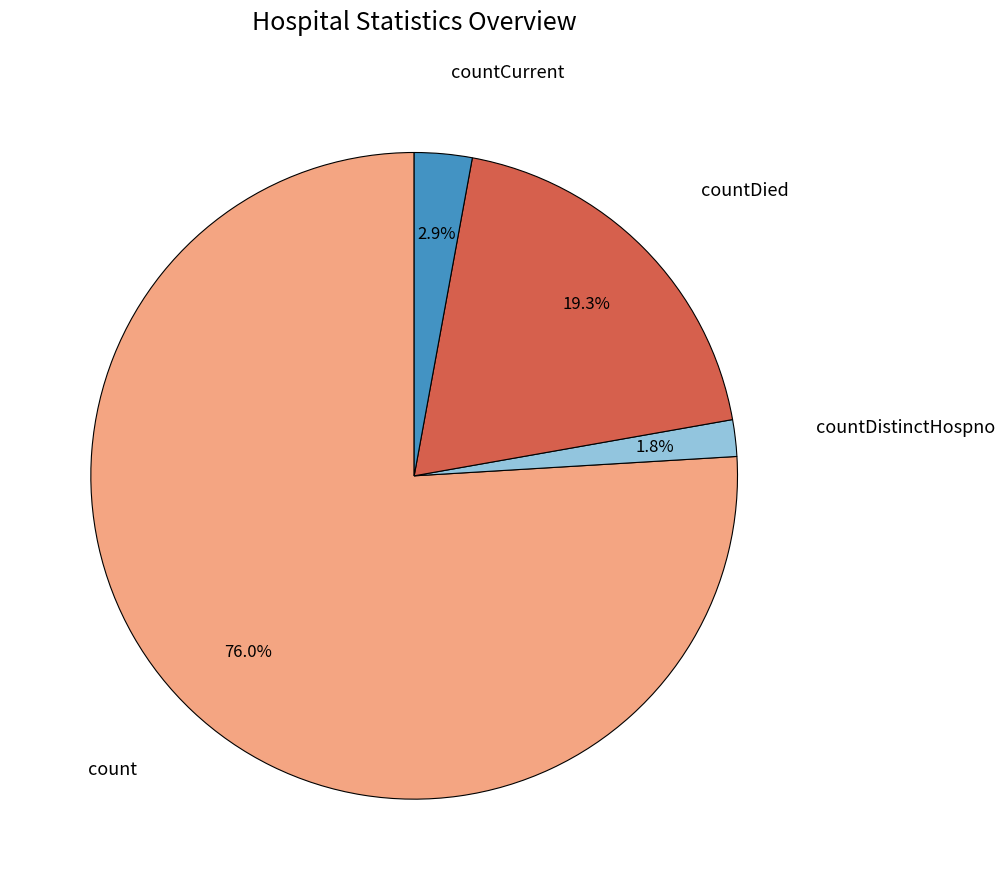

Does any single category account for the majority?

Yes